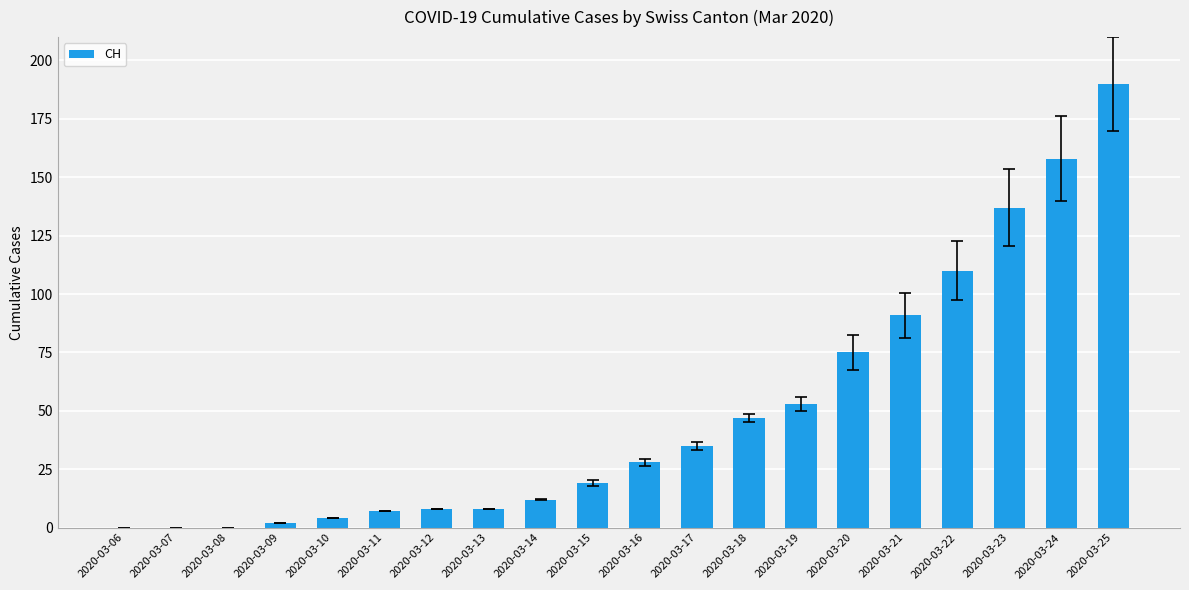

Which label corresponds to the largest value in the chart?

2020-03-25